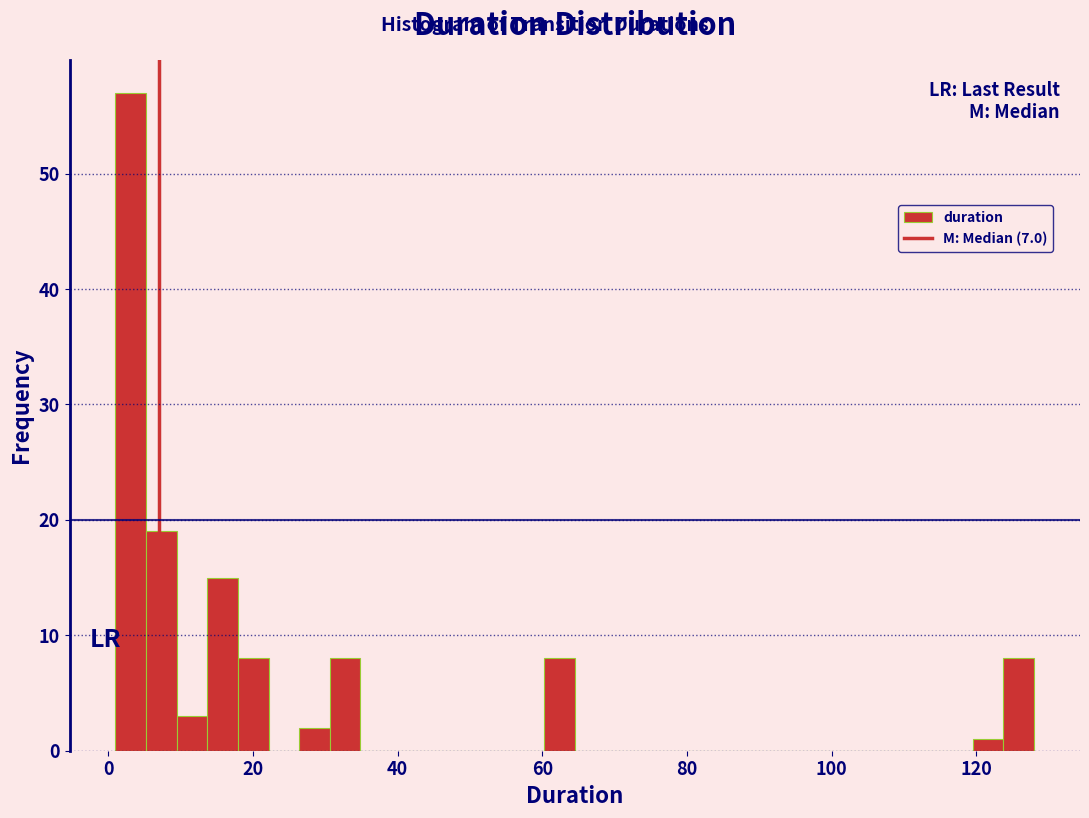

Around what value on the x-axis is the tallest bar? Give the approximate position of its centre, as read against the axis.

4